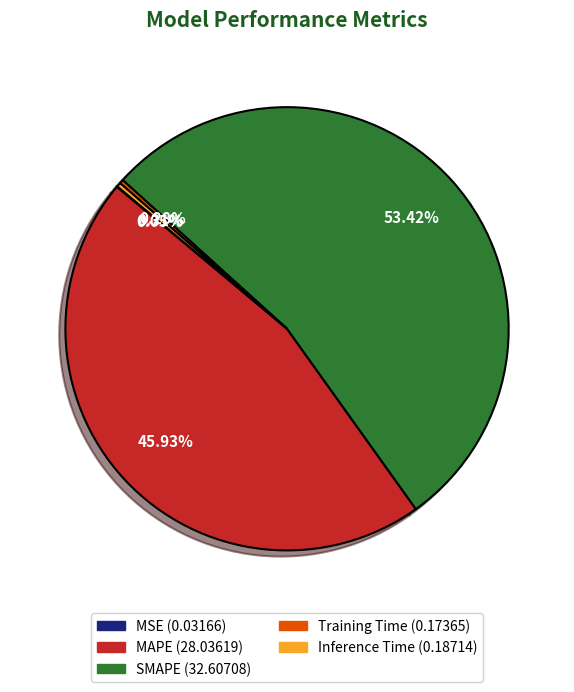

What is the largest slice in the pie chart?

SMAPE